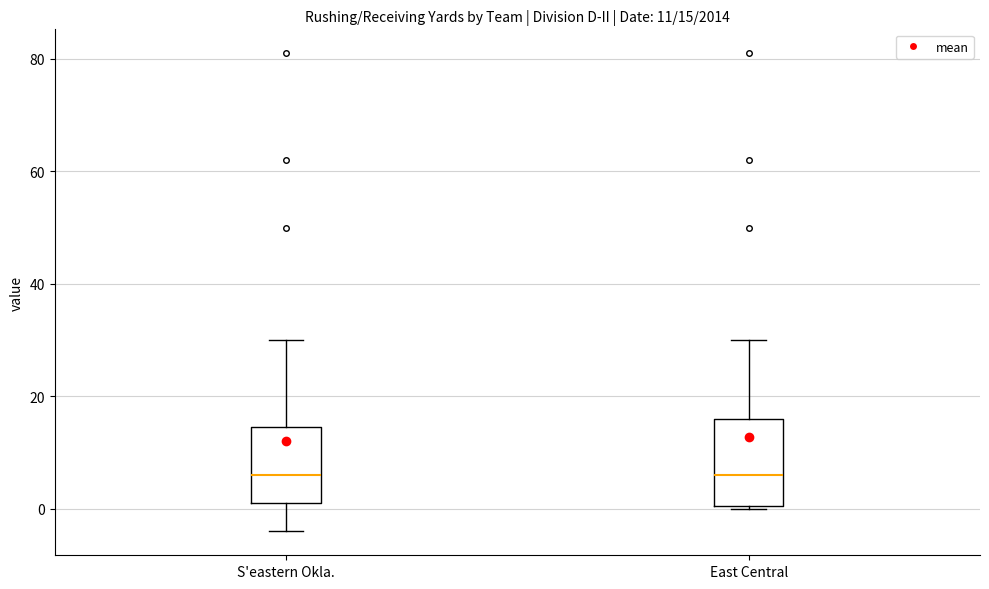

Which box is the tallest, from its lower edge to its upper edge?

East Central